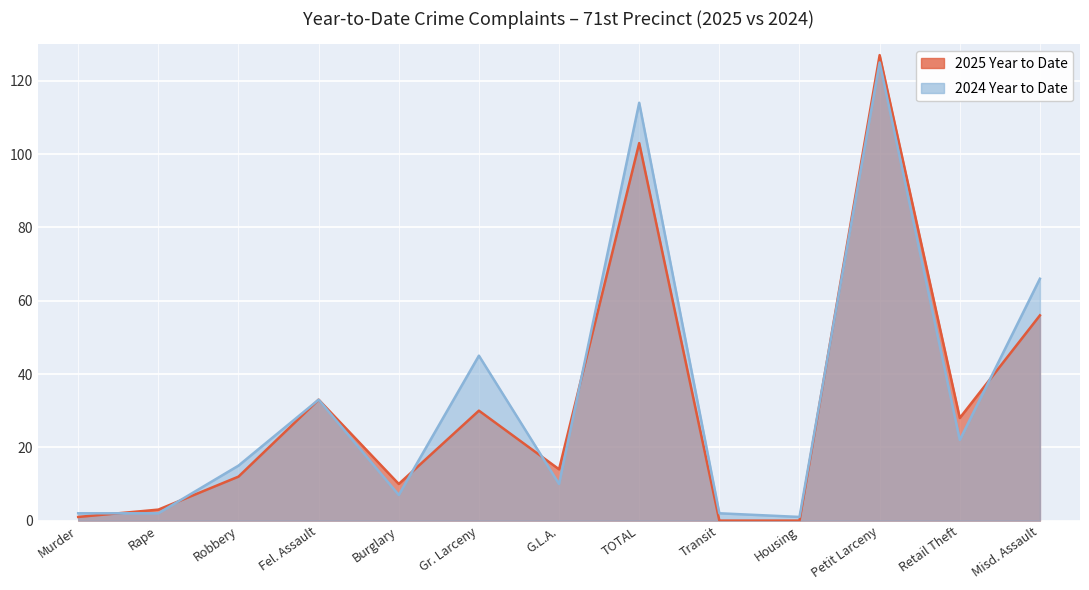

At which label is 2024 Year to Date closest to 63?

Misd. Assault